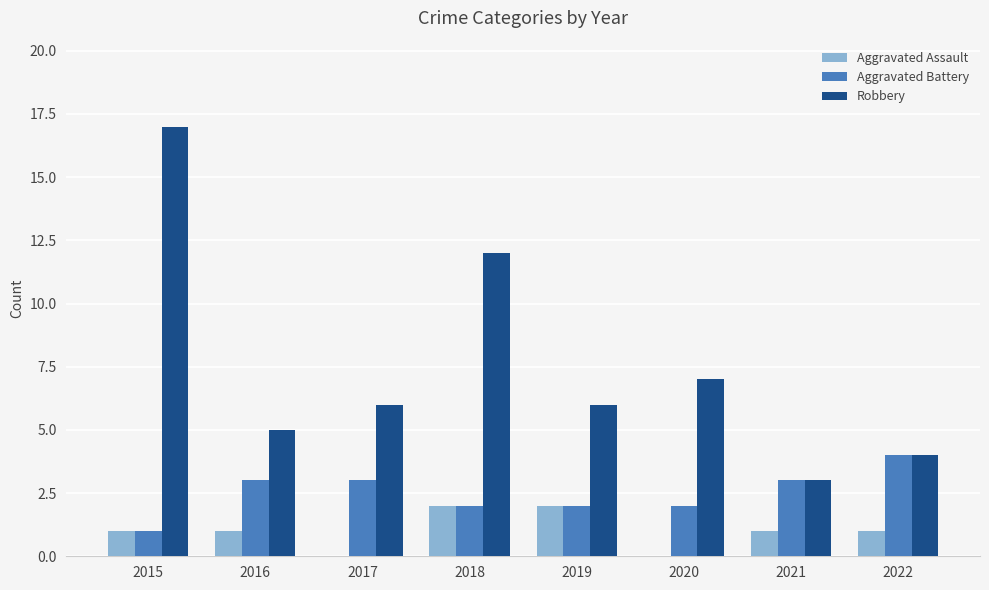

Which series changed the most between 2017 and 2021?

Robbery